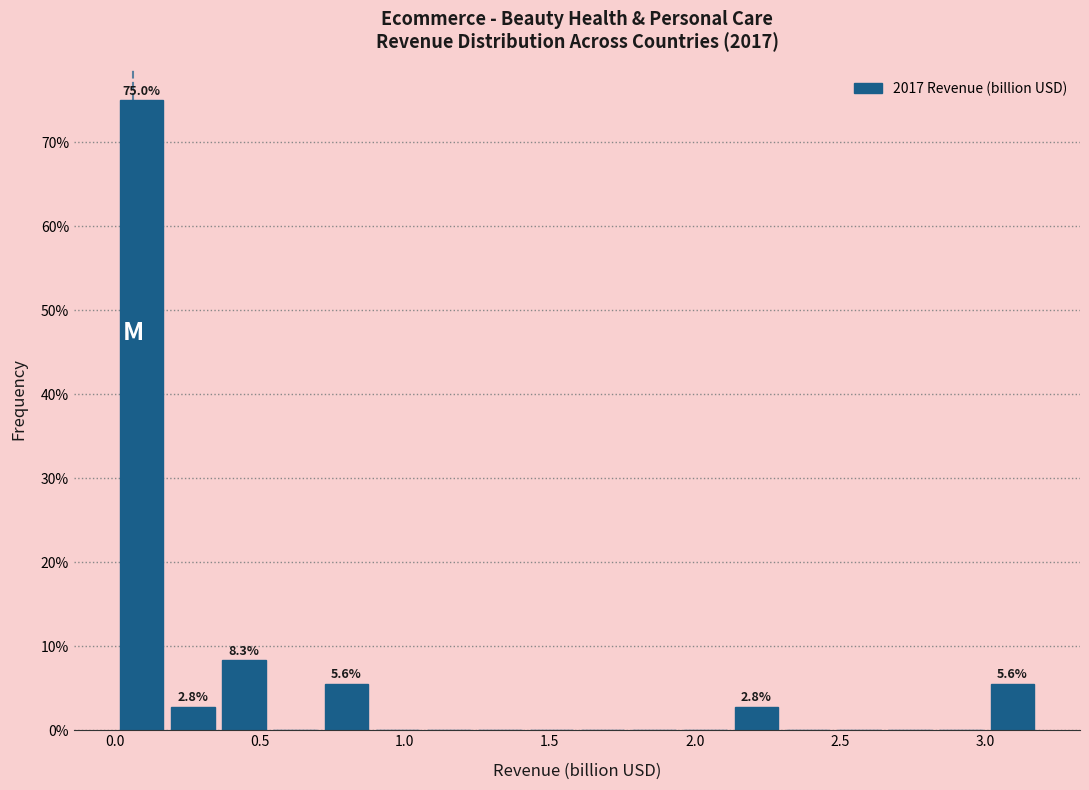

Around what value on the x-axis is the tallest bar? Give the approximate position of its centre, as read against the axis.

0.10